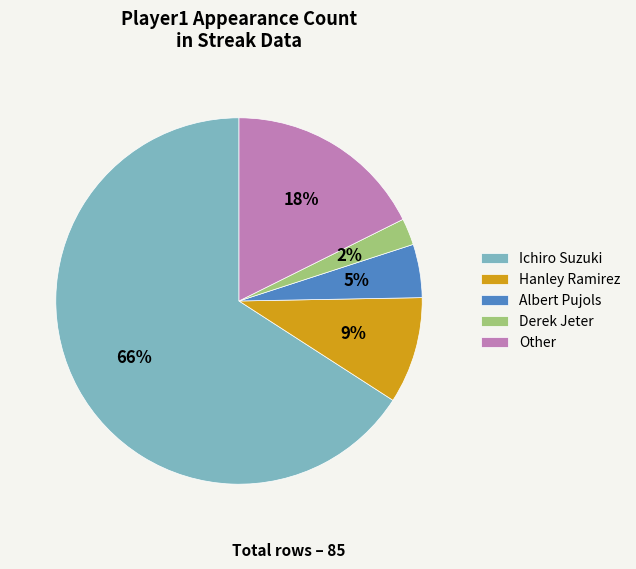

Which has a higher value, Hanley Ramirez or Other?

Other